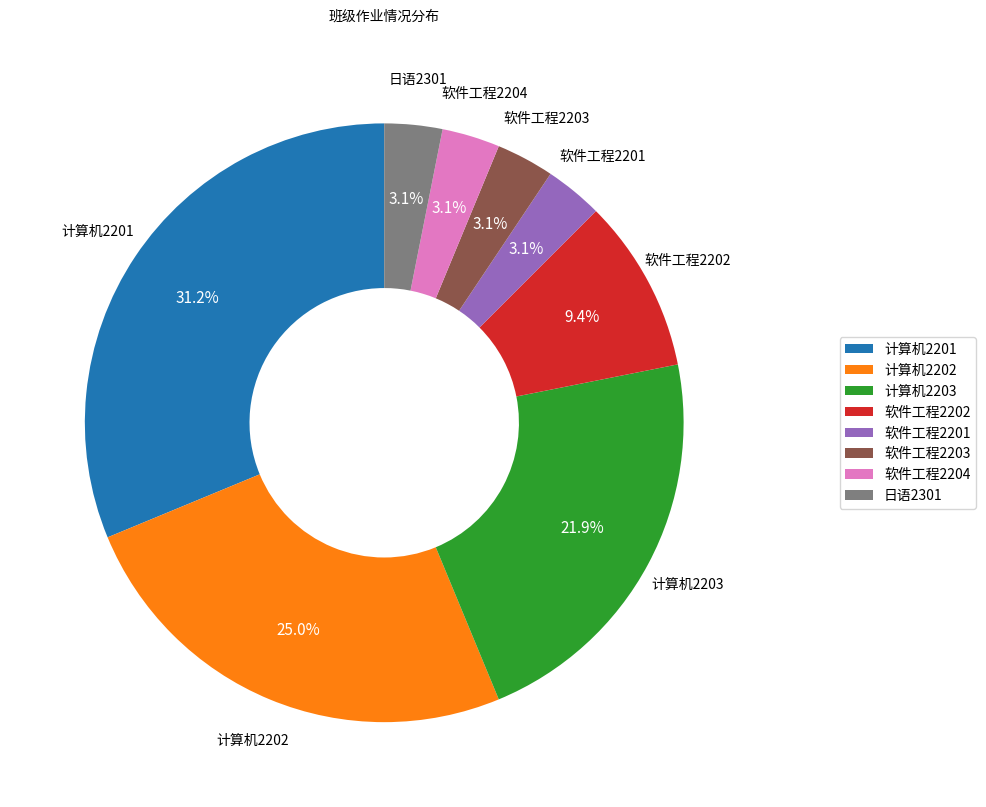

Is it true that 软件工程2202 is 9% of the pie?

True